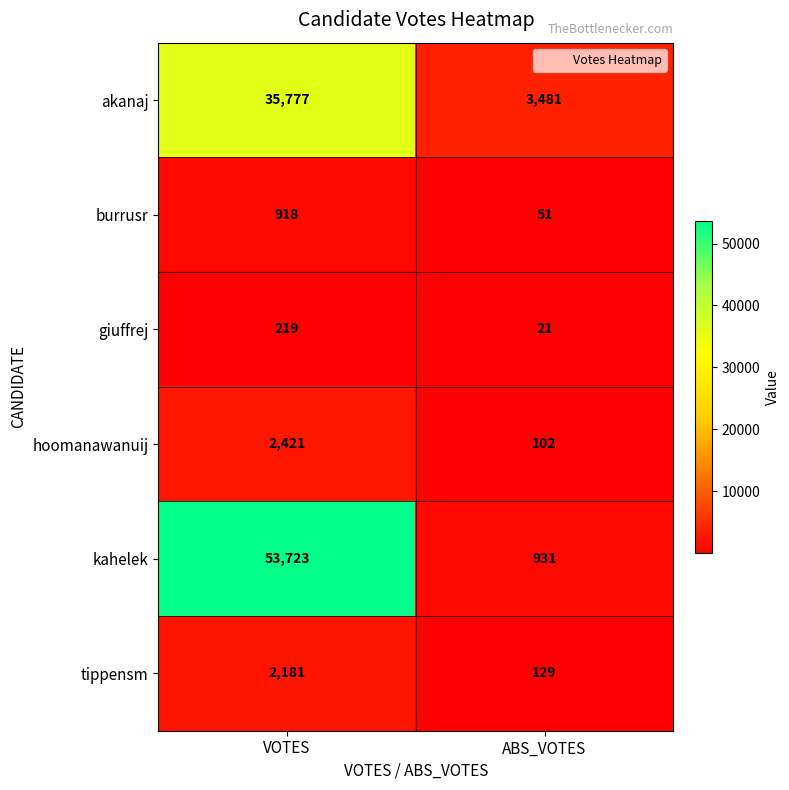

What is the sum of all giuffrej values?

240